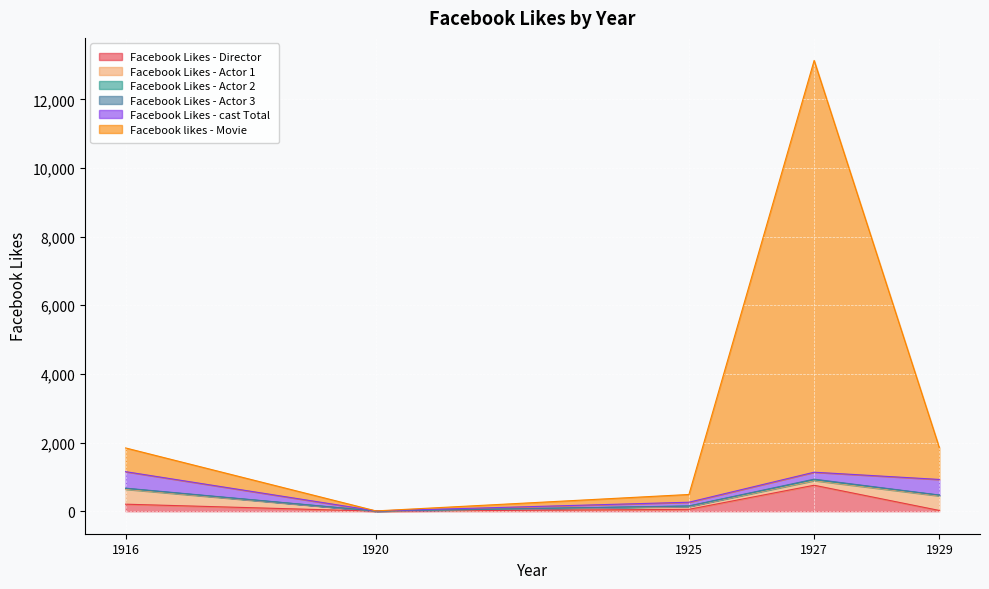

Where does the Facebook Likes - Actor 2 series first go above 20?

1916